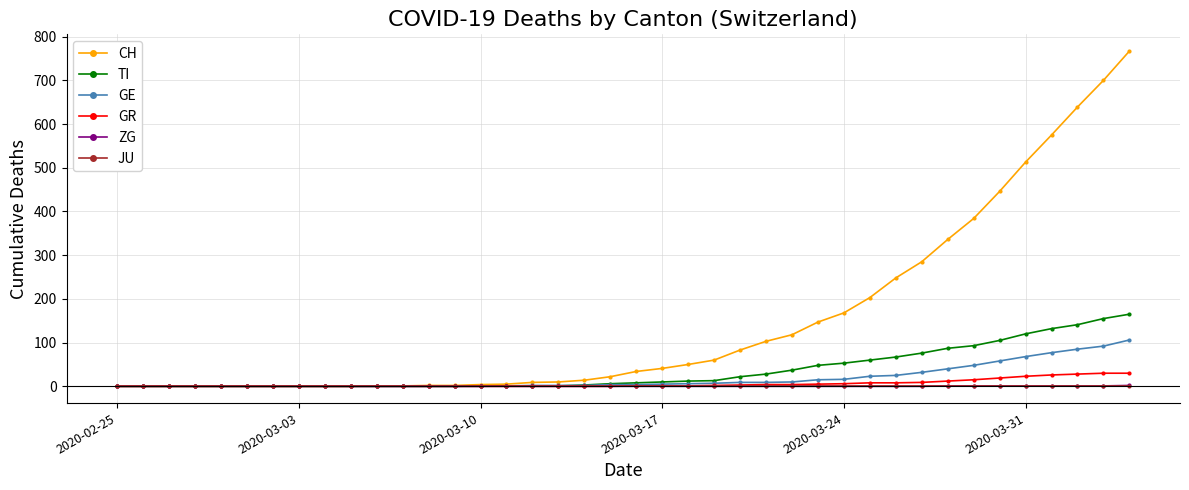

Which series has the largest total across all categories?

CH